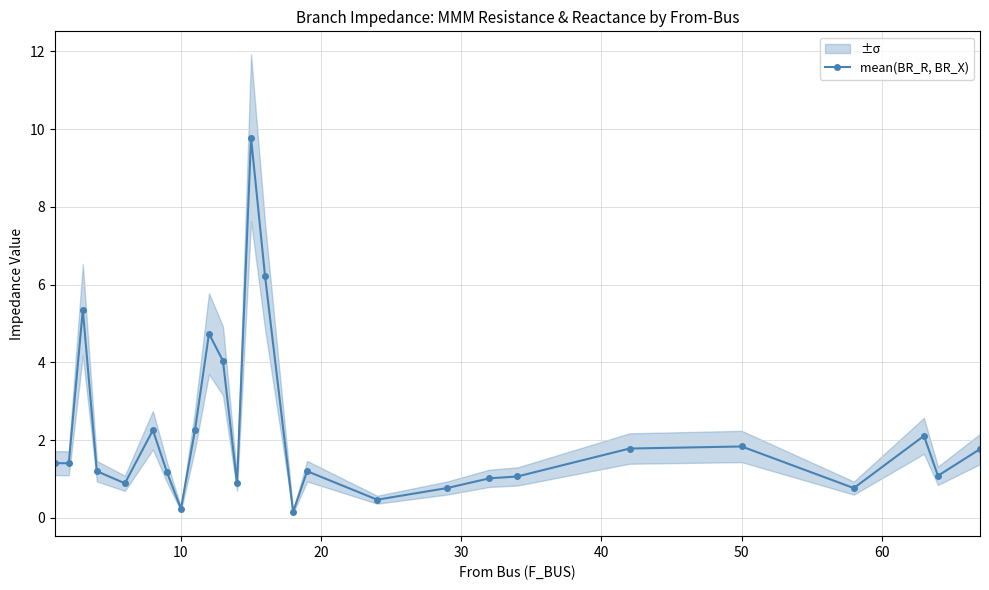

True or false: mean(BR_R, BR_X) has more than 0 points higher than both neighbors.

True